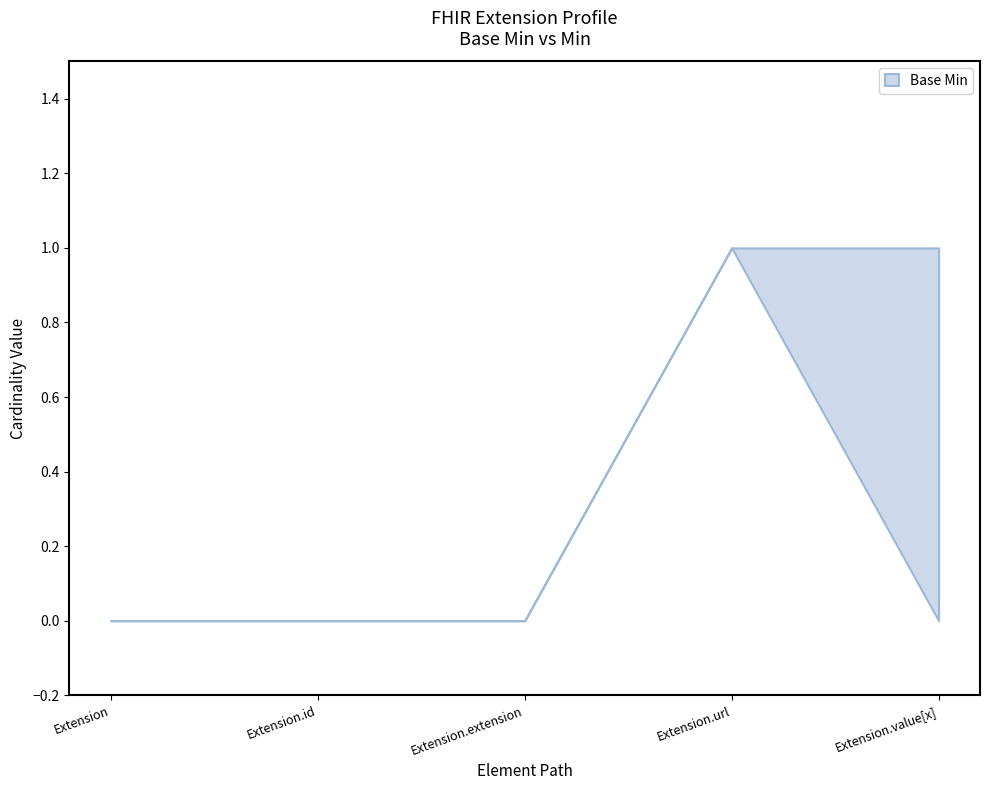

How many lines are shown in the chart?

2